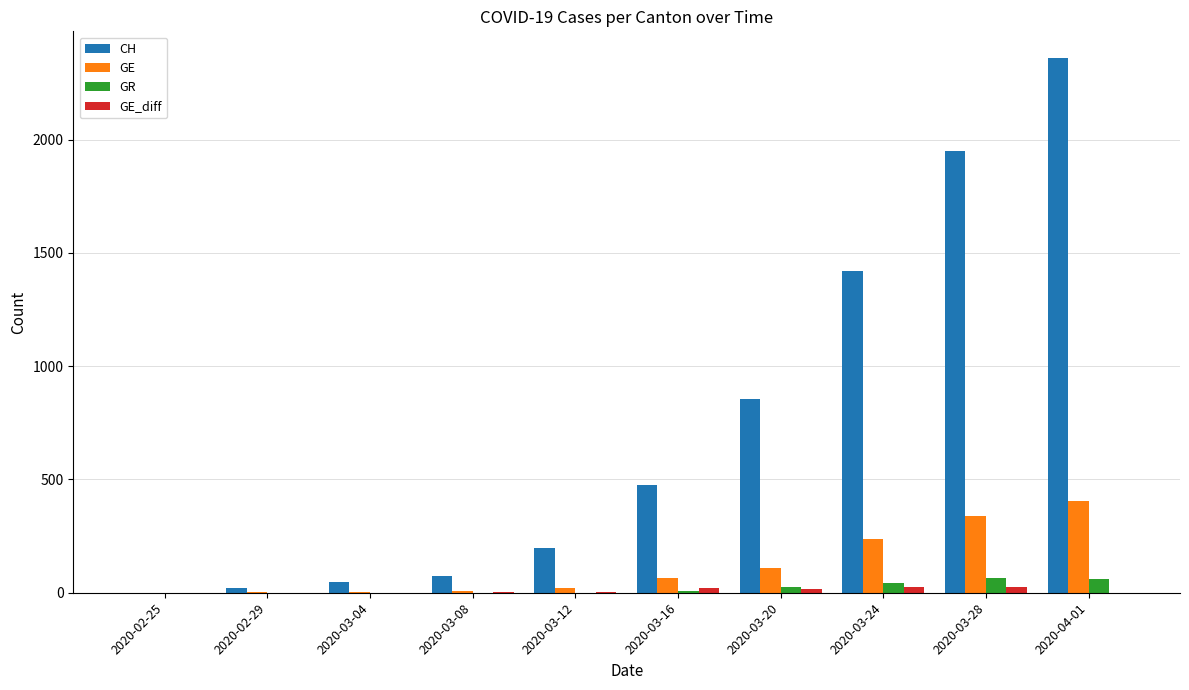

At which label does CH reach its peak?

2020-04-01